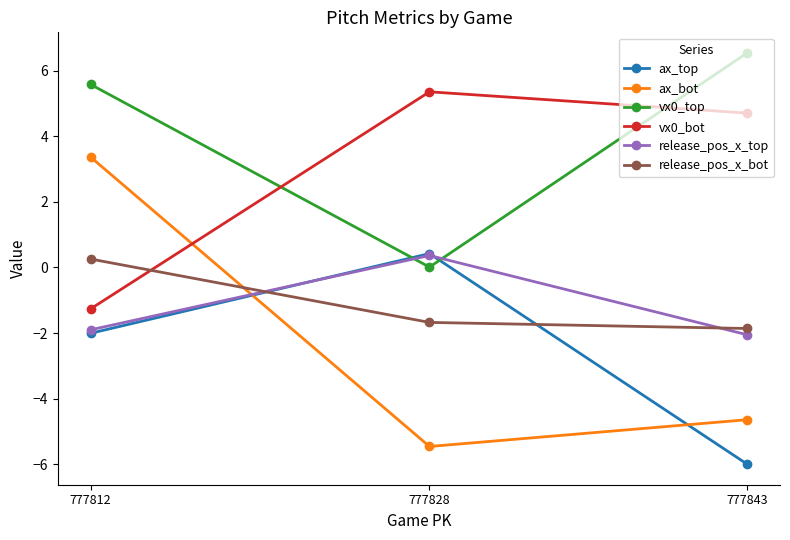

How many positive values does the release_pos_x_bot series have?

1